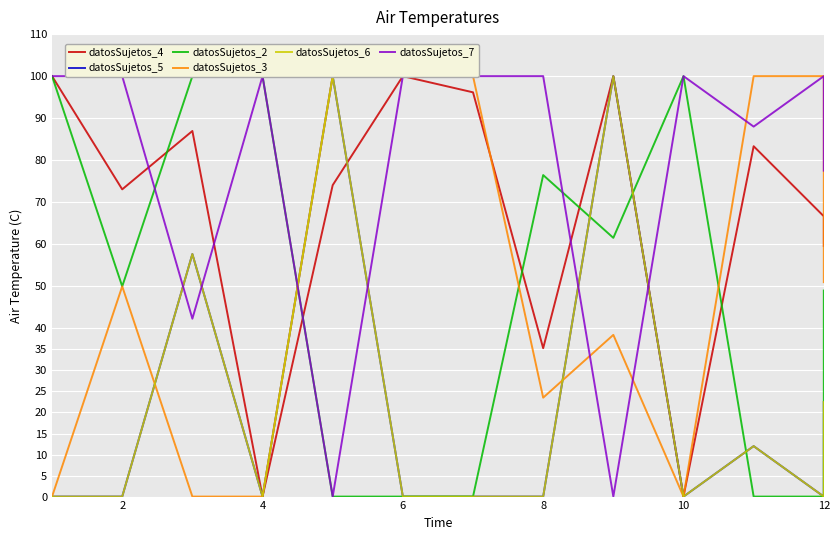

List the series in order of their peak value, highest first.

datosSujetos_4, datosSujetos_5, datosSujetos_2, datosSujetos_3, datosSujetos_6, datosSujetos_7